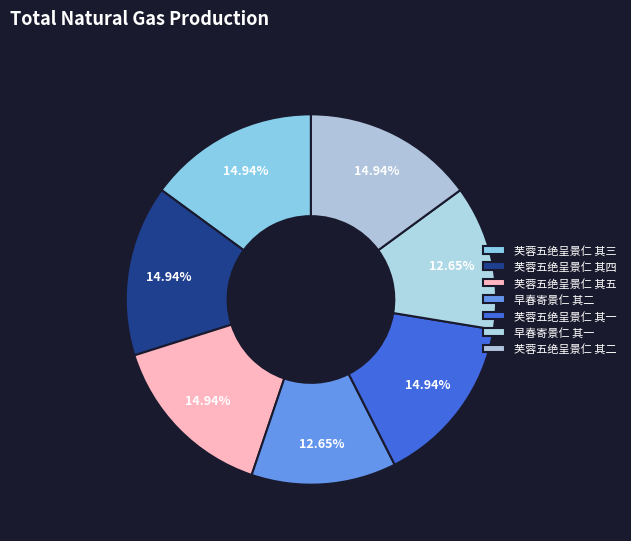

Is there any slice that represents more than half of the pie?

No